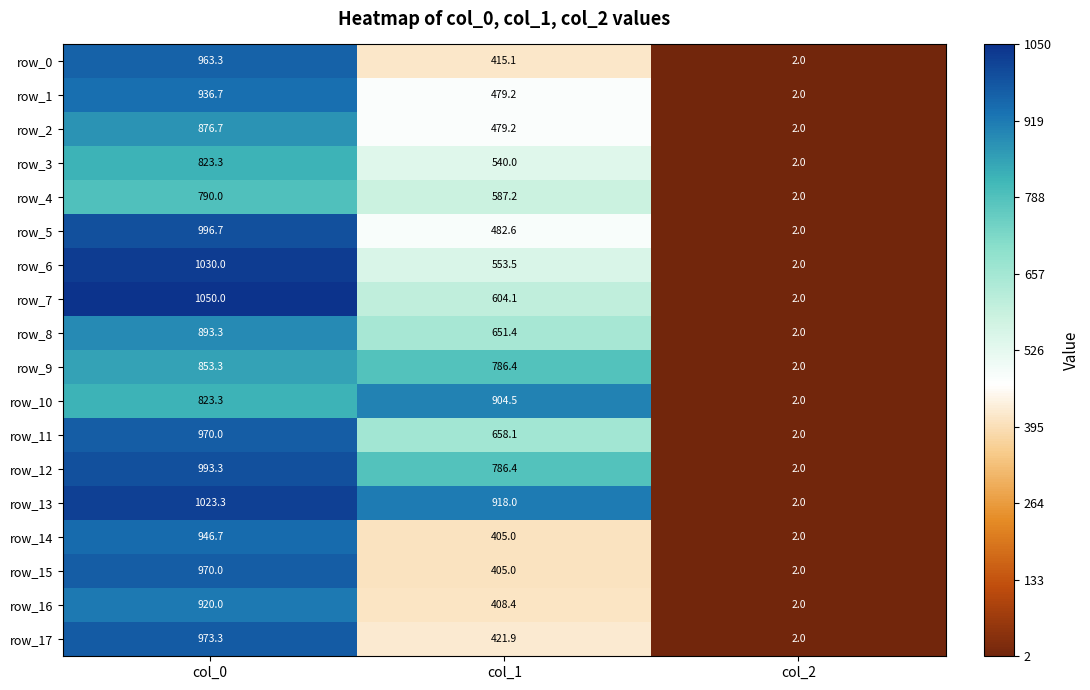

At which label is row_2 closest to 439?

col_1